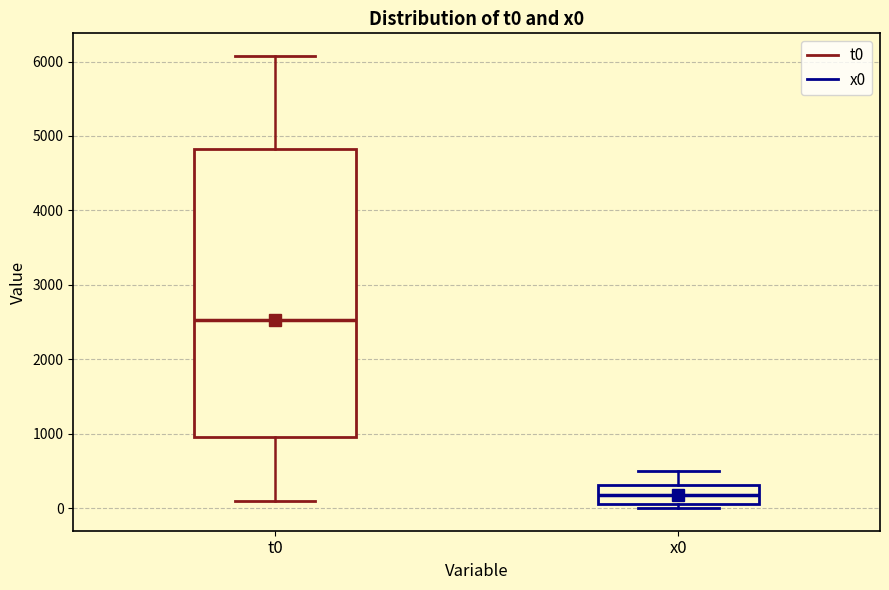

Which box has the lowest median line?

x0